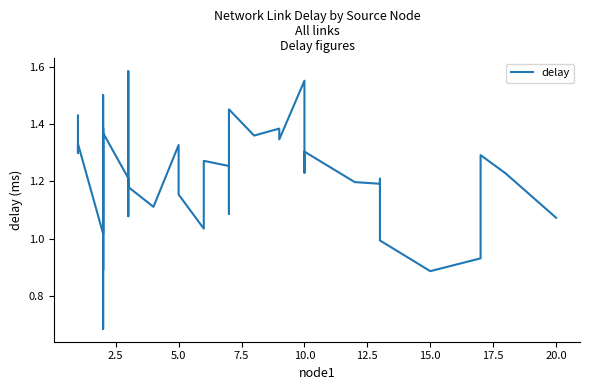

True or false: the data has more than 1 interior local peaks.

True